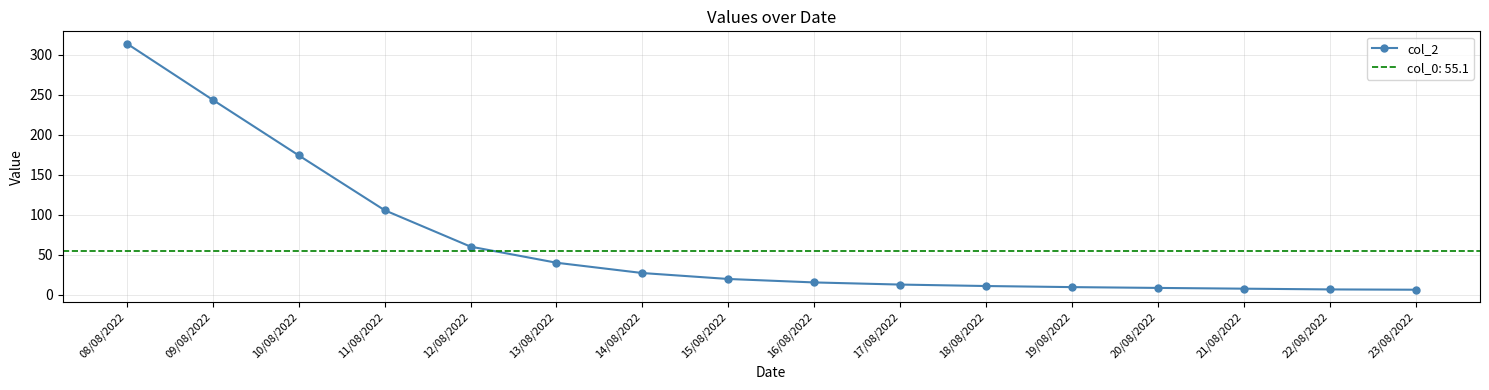

At which label is the value closest to 160?

10/08/2022